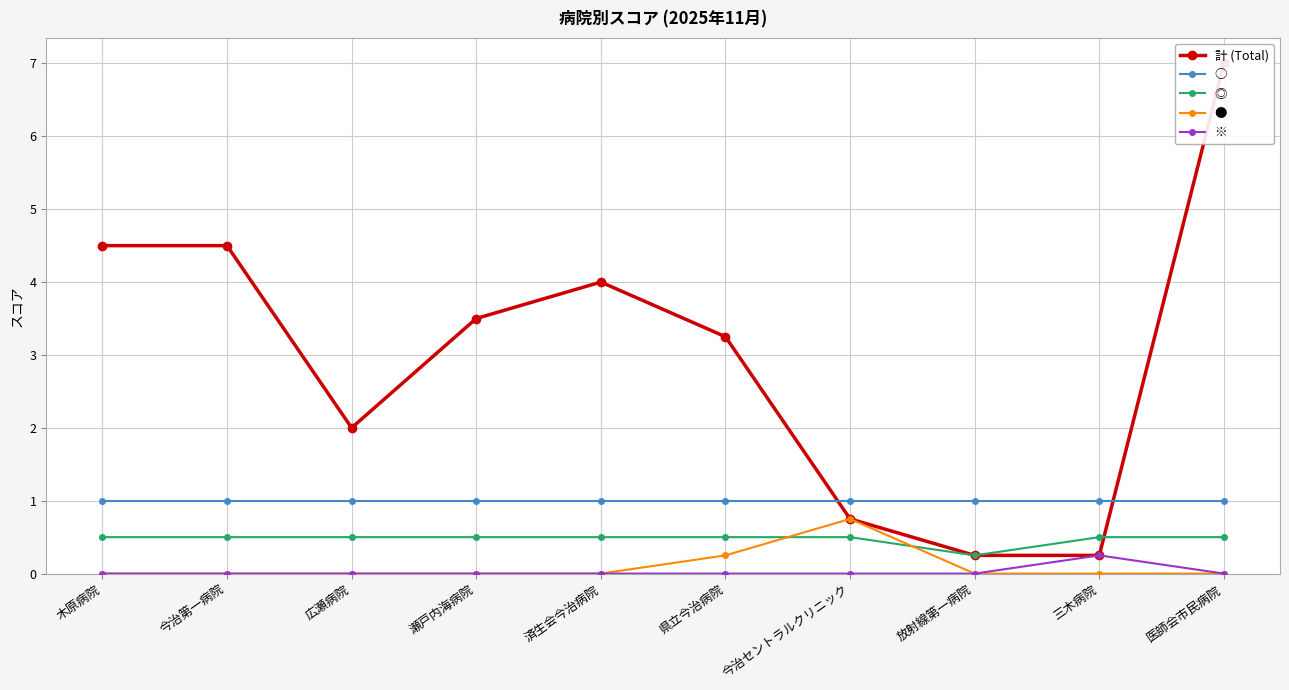

What is the value of the 計 (Total) point at the 10th from the left?

7.0